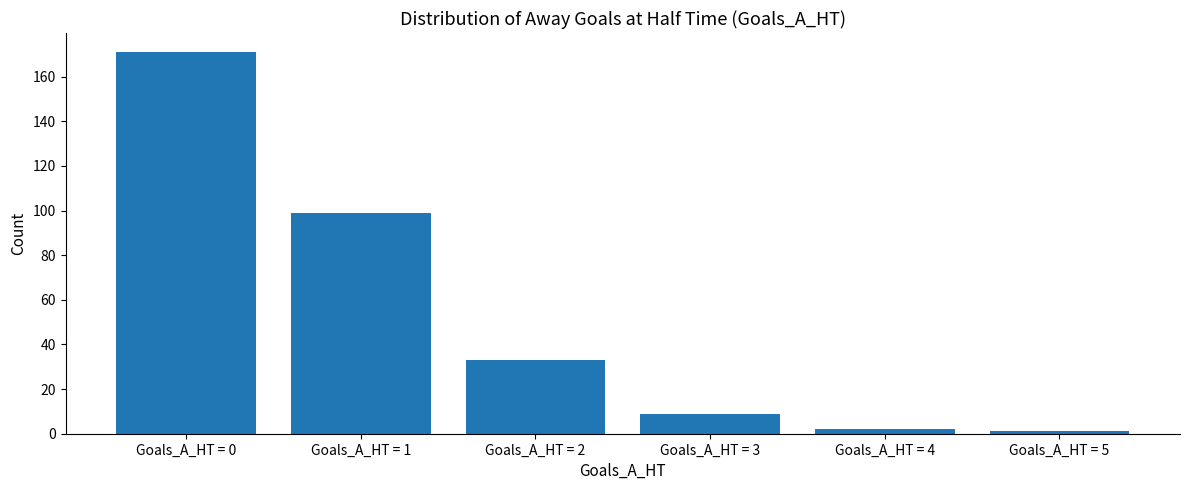

Is it true that the value at Goals_A_HT = 3 is 9?

True